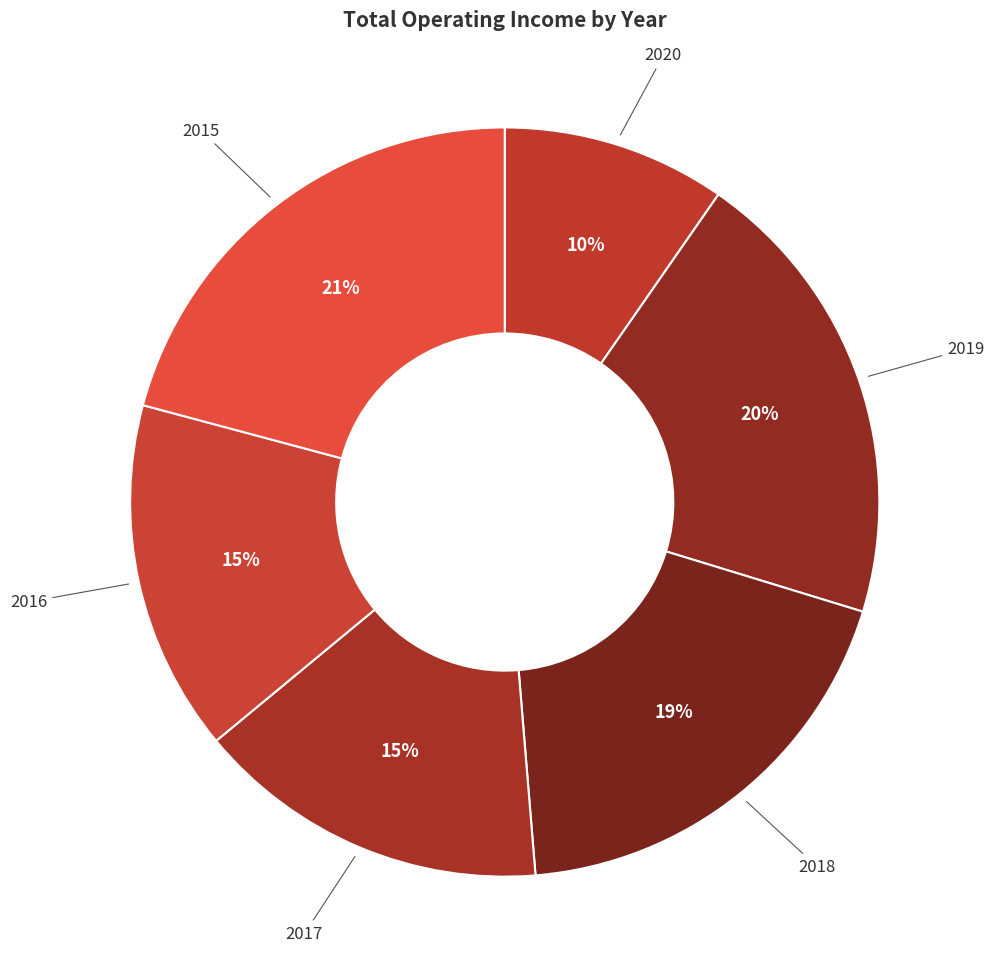

How many slices are in this pie chart?

6